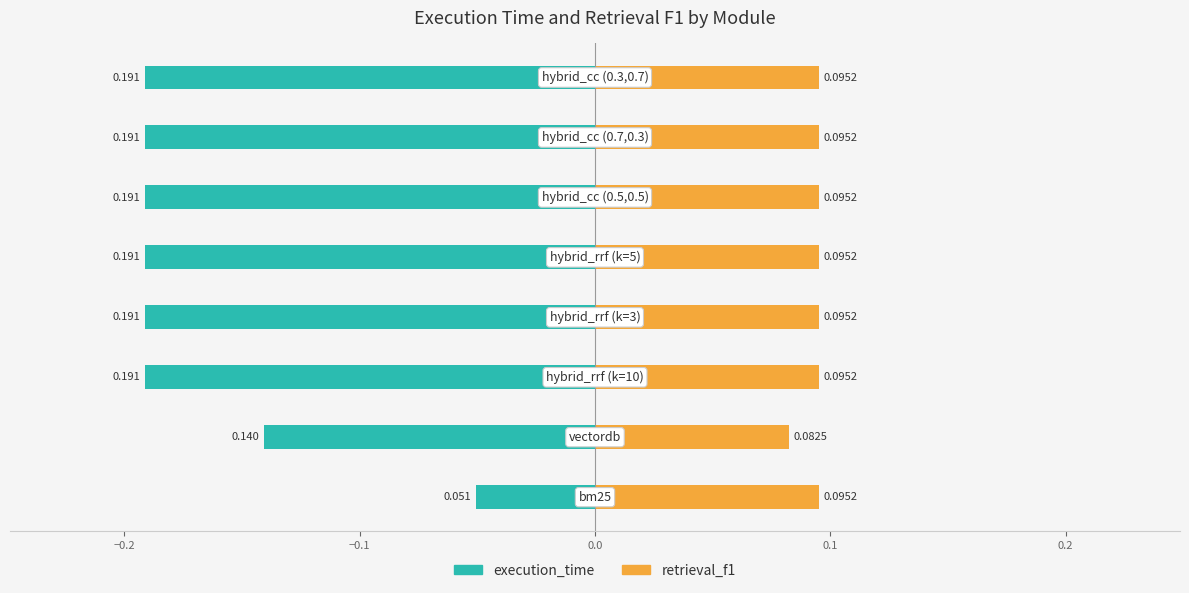

What is the value of the execution_time bar at the 4th from the left?

-0.2